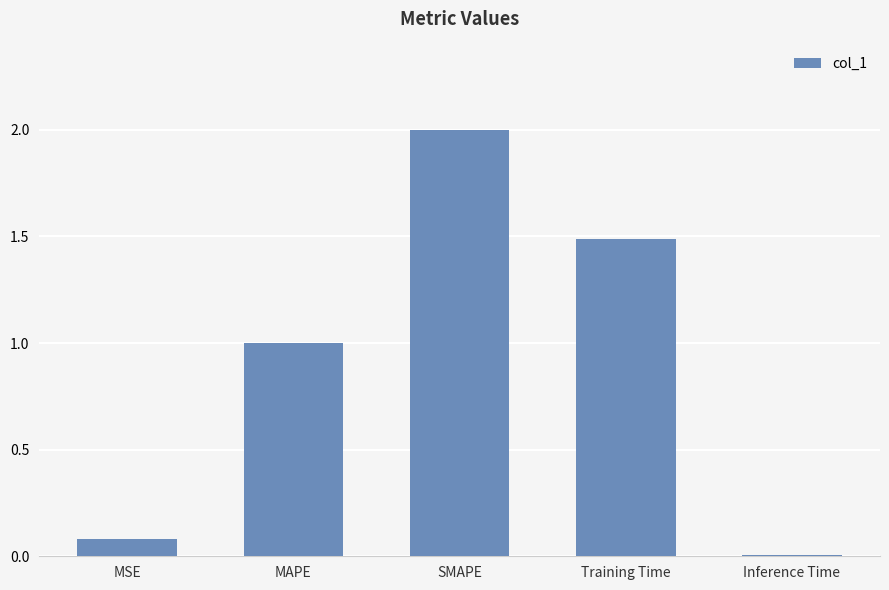

Is it true that the value at Inference Time is 0.0?

True